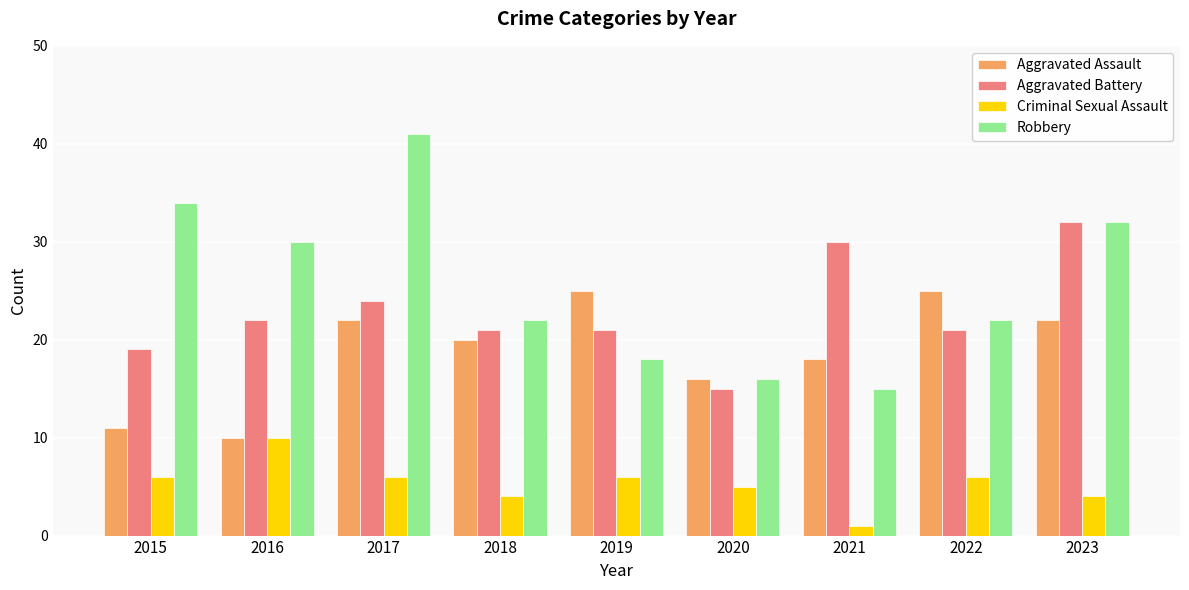

How many groups of bars are there?

9